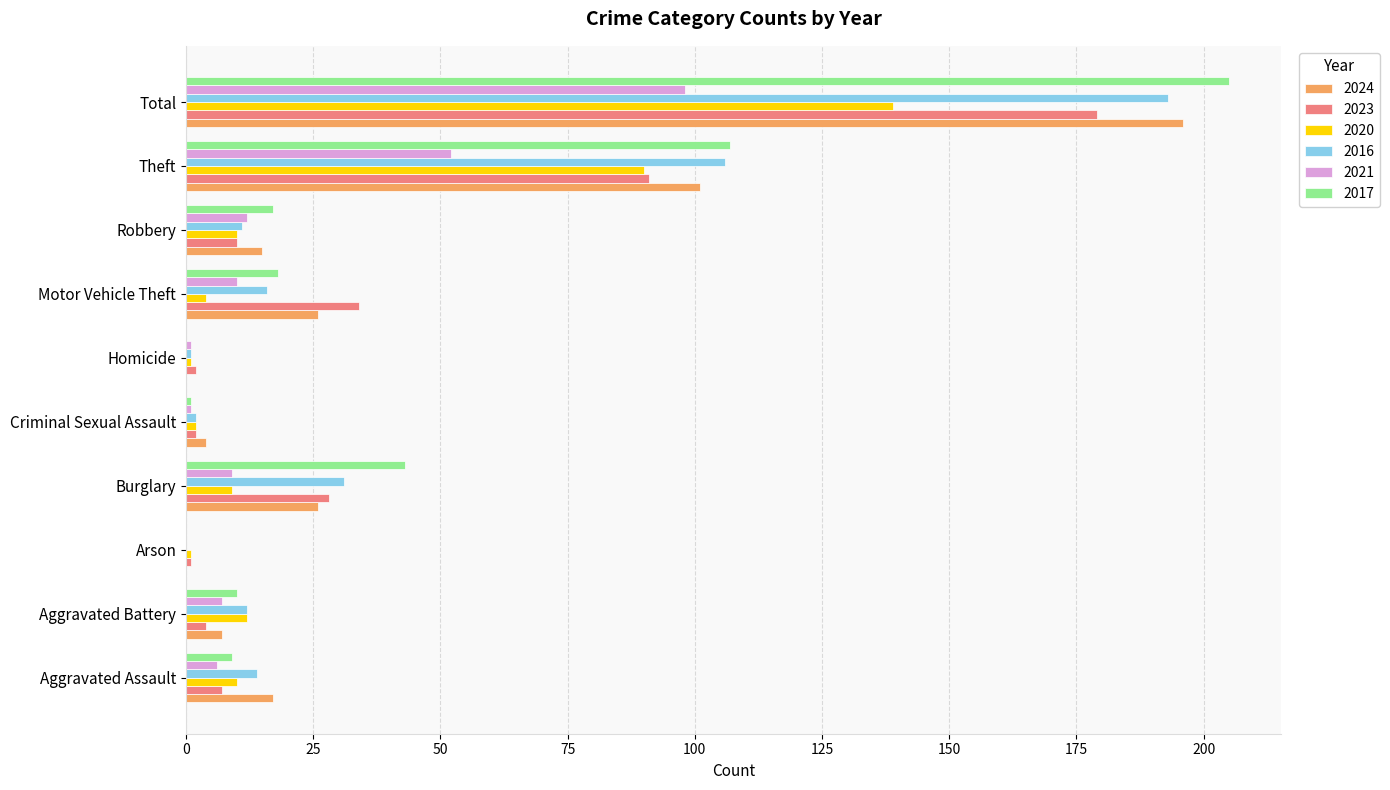

Count the number of data series in this chart.

6